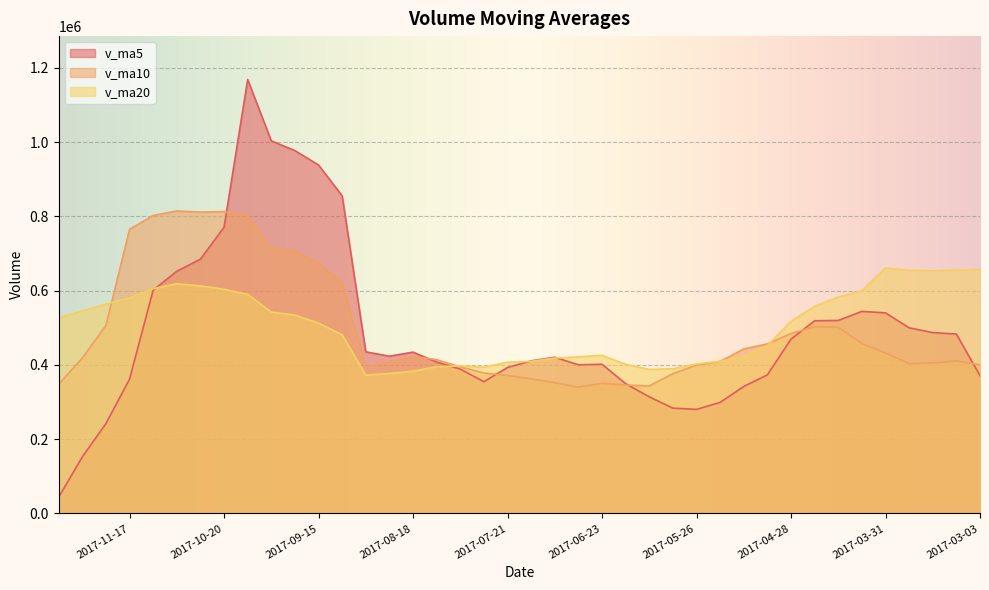

In v_ma20, how many points are lower than both neighbors (excluding endpoints)?

4